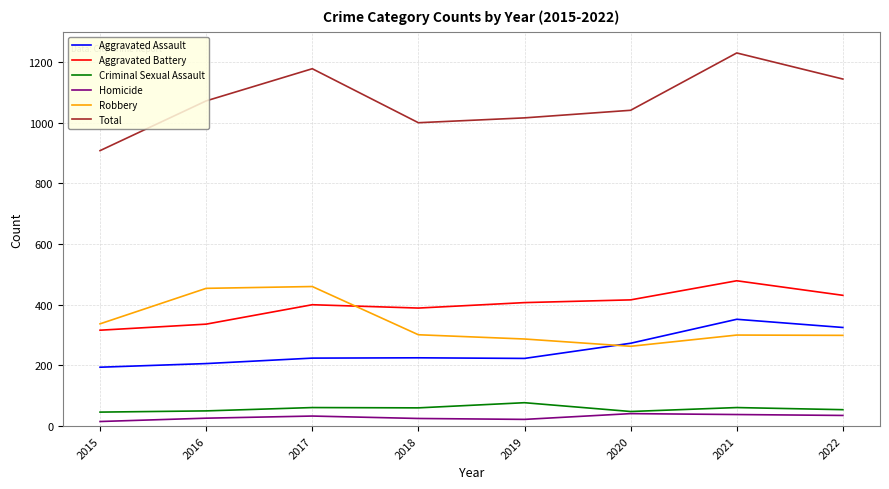

True or false: Aggravated Assault has a value of 59 at 2020.

False